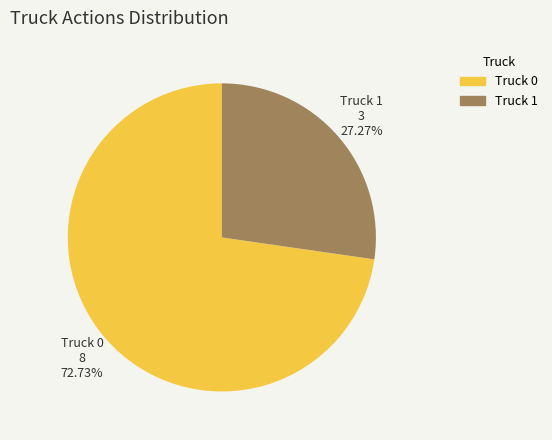

To the nearest percent, what percentage of the pie is Truck 1?

27%